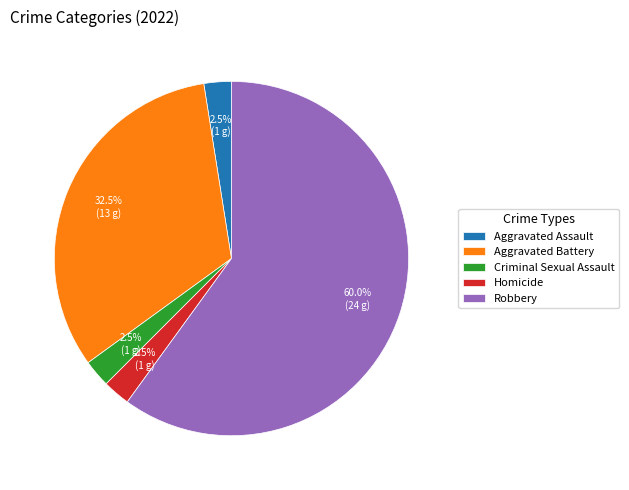

Count the number of slices in the pie.

5